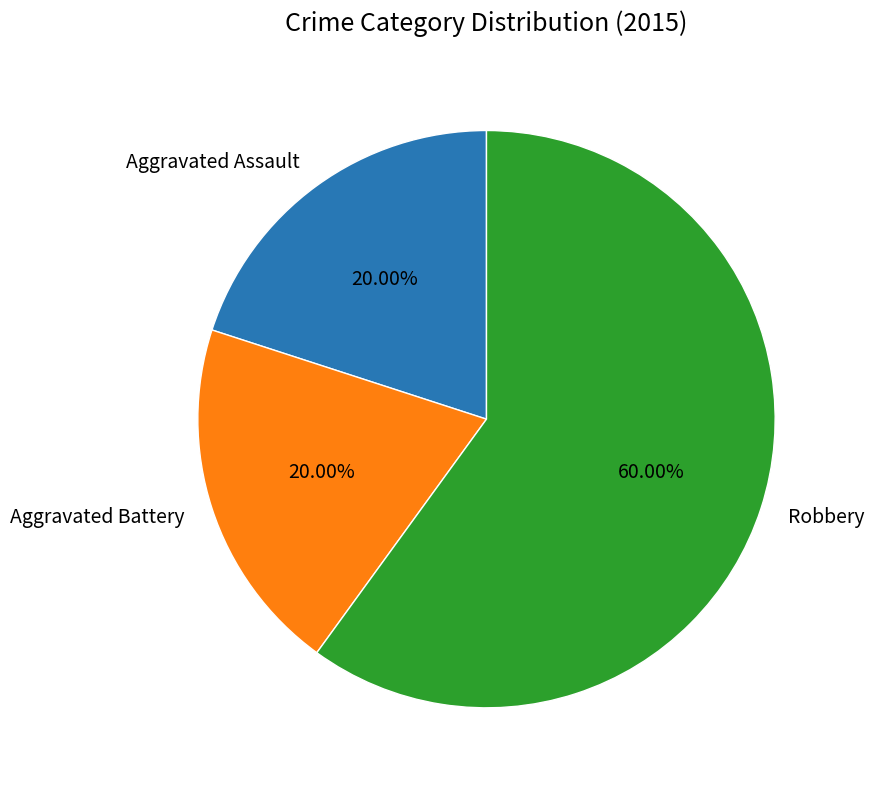

Which slice is the largest?

Robbery